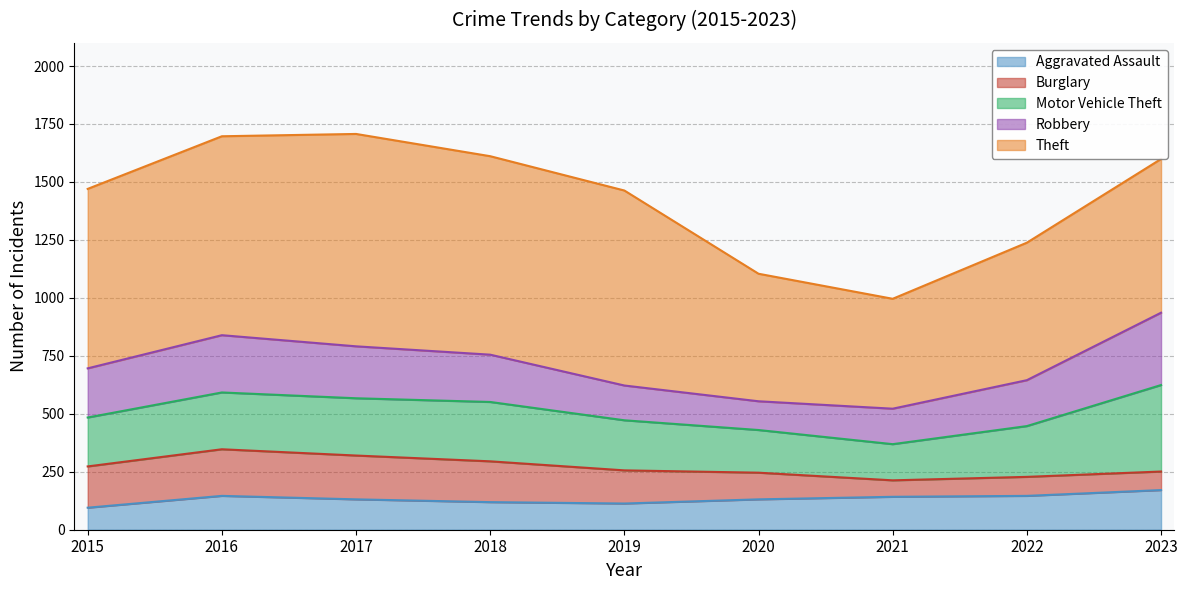

Which series has the largest total across all categories?

Theft